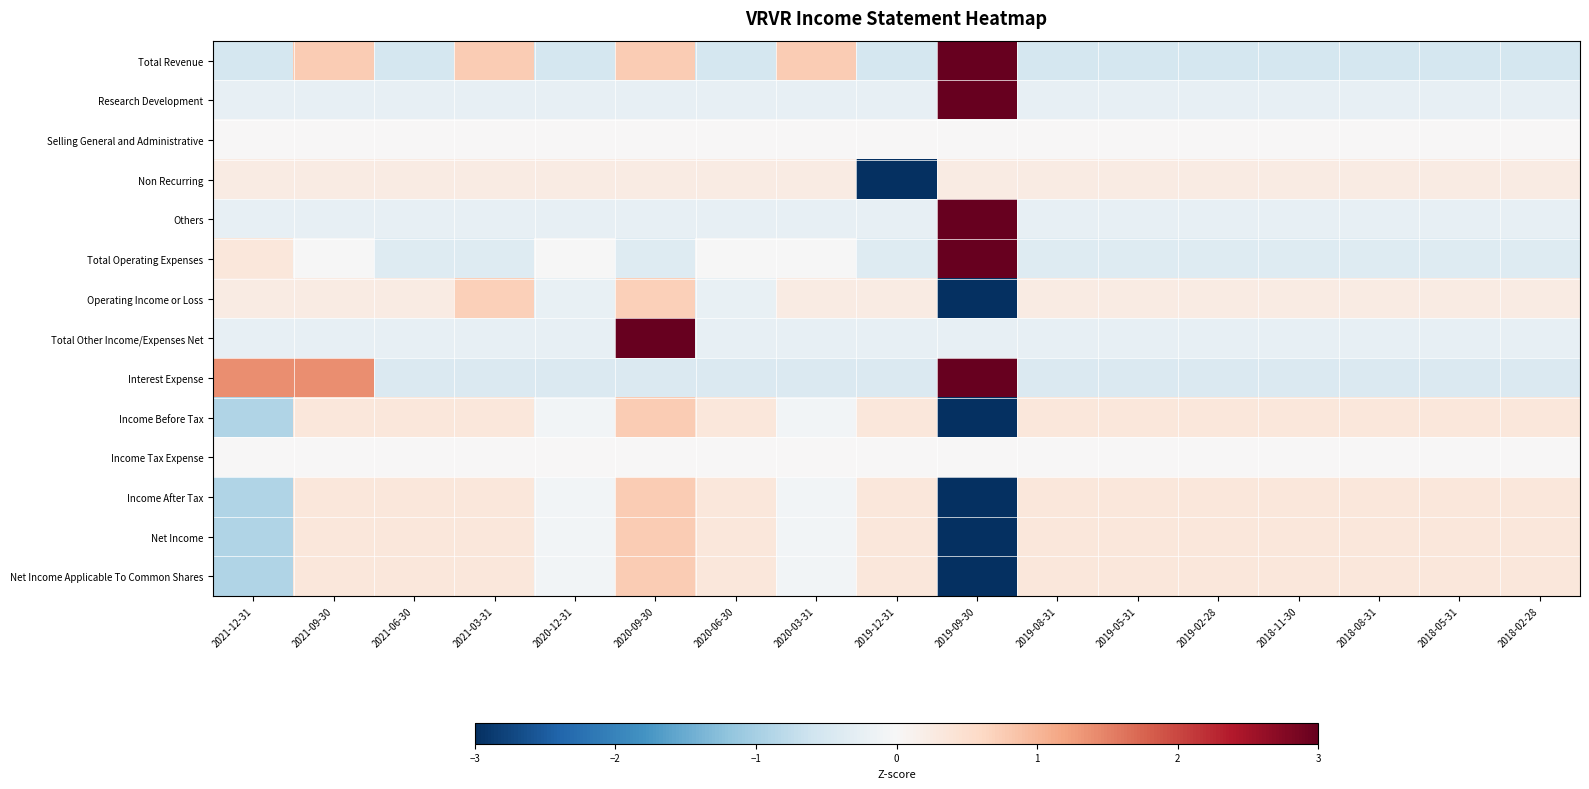

Between 2019-02-28 and 2018-02-28, which is larger?

2019-02-28